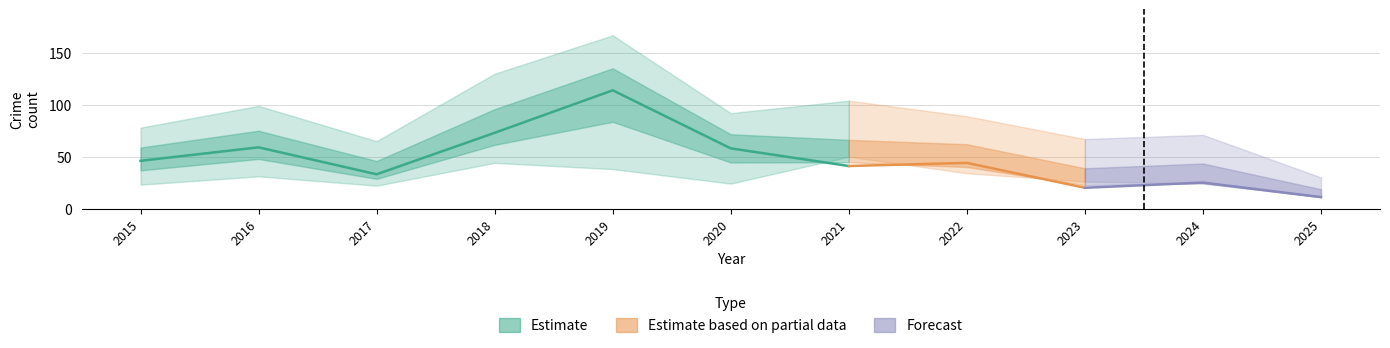

What is the sum of the Theft values at 2023 and 2018?

93